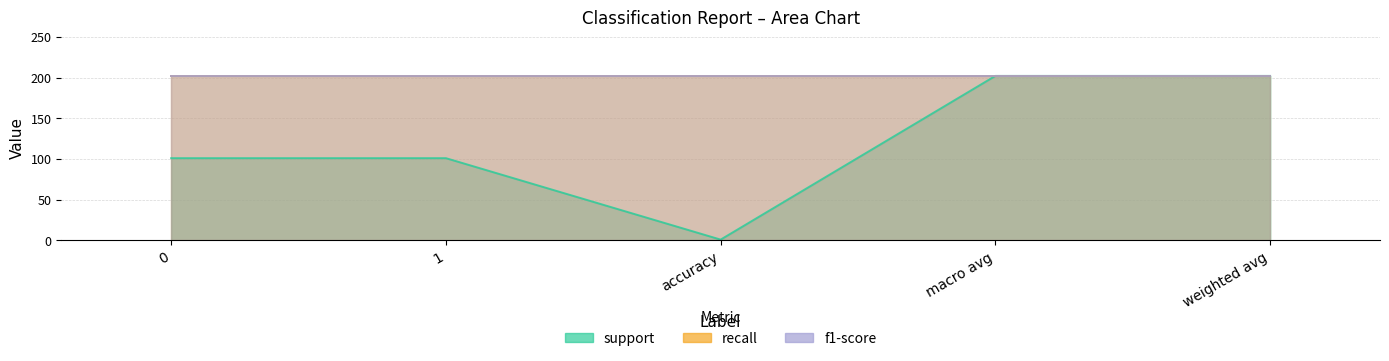

At which label does support first exceed 101?

macro avg